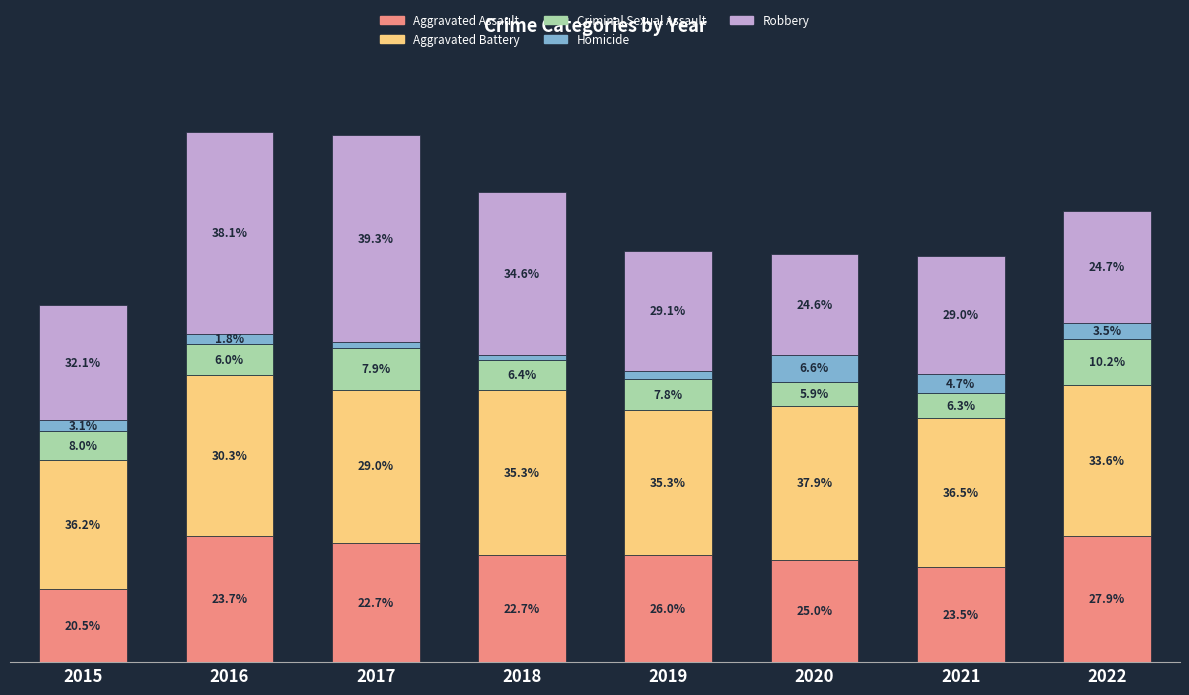

Are the bars grouped side by side (vs. stacked)?

No